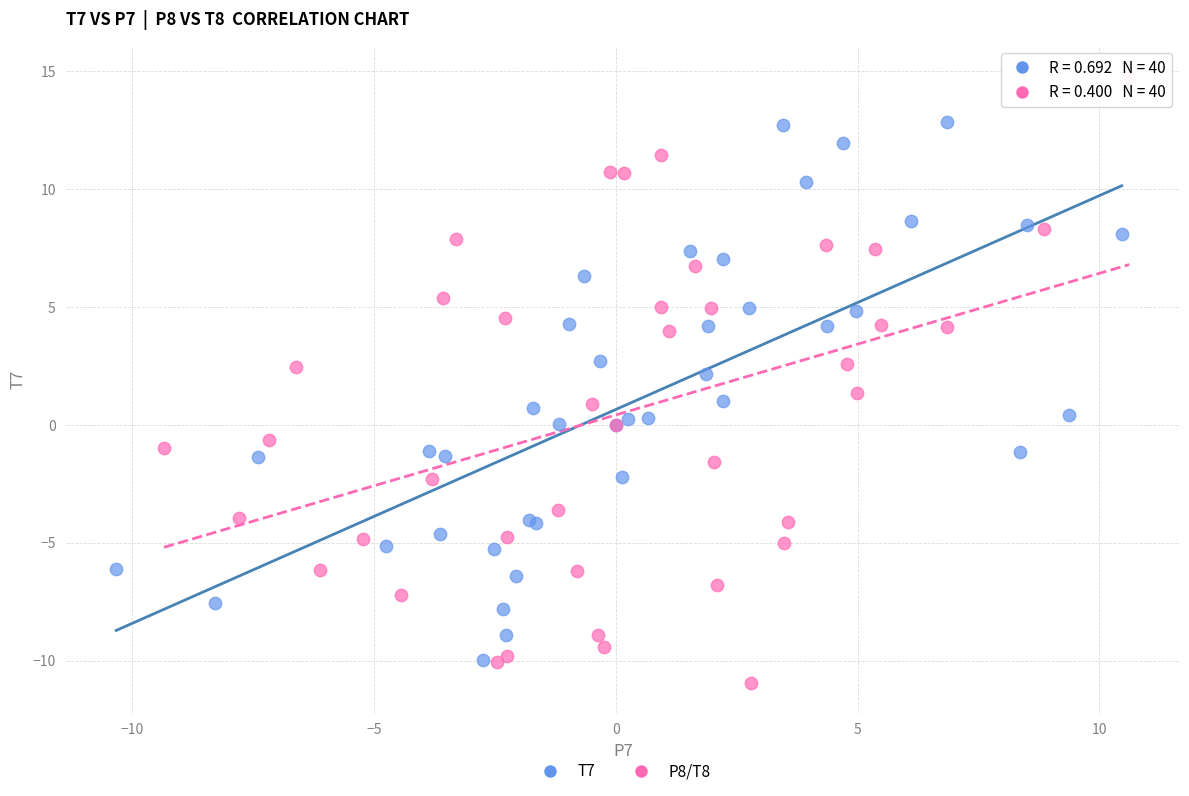

Which series contains the lowest Y value?

P8/T8